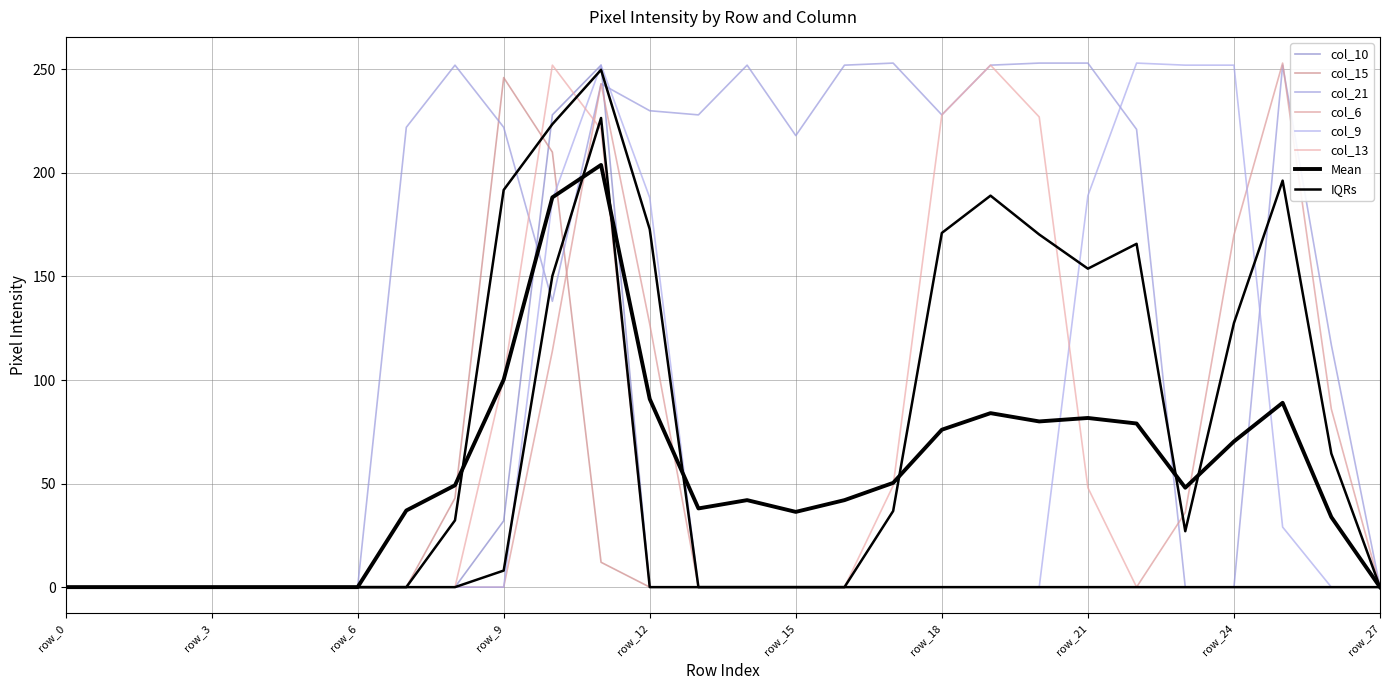

Which category has the lowest value across all series?

row_0